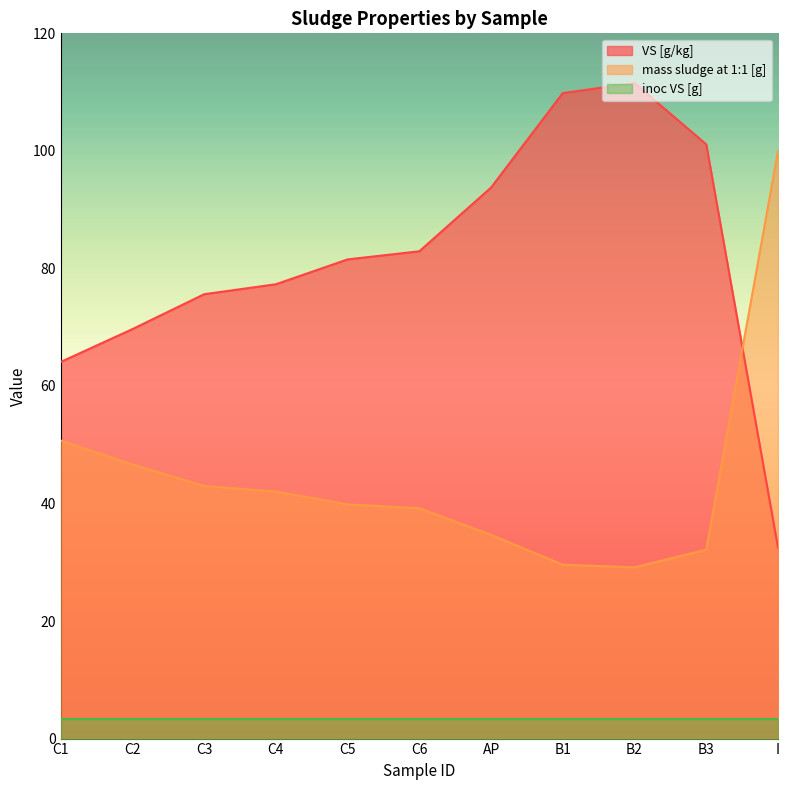

Is it true that mass sludge at 1:1 [g] equals 39.9 at C5?

True